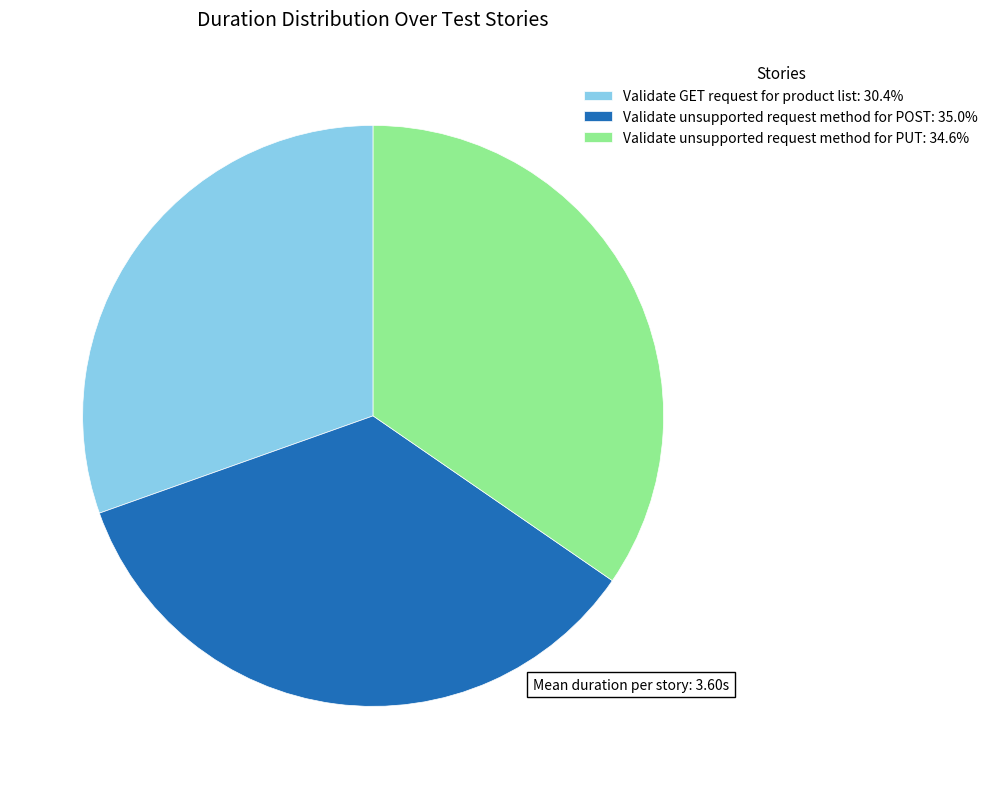

How many slices are in this pie chart?

3